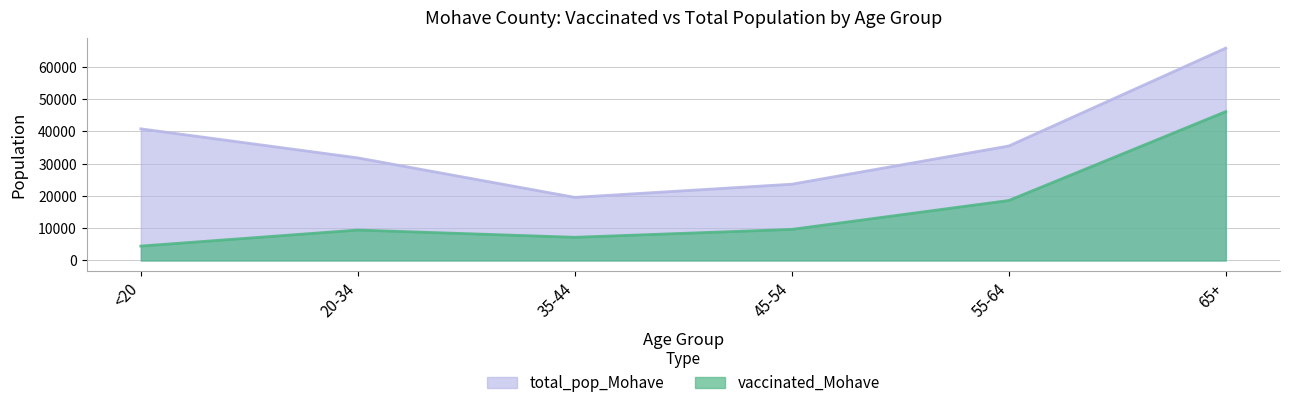

True or false: total_pop_Mohave has a value of 9603 at 45-54.

False